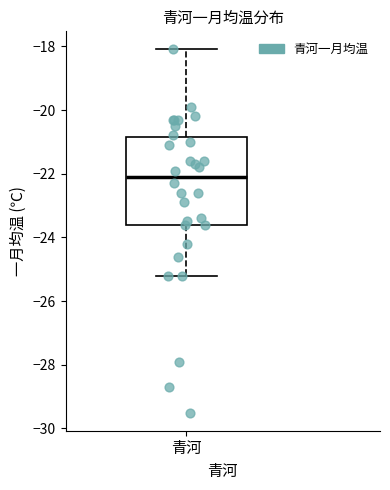

Read this box plot against the y-axis: the position of the median line, the range covered by the box, and the ends of both whiskers. The values are not printed on the chart, so give them approximately, as read against the axis.

median -22.0, box -23.6 to -20.8, whiskers -25.2 to -18.0